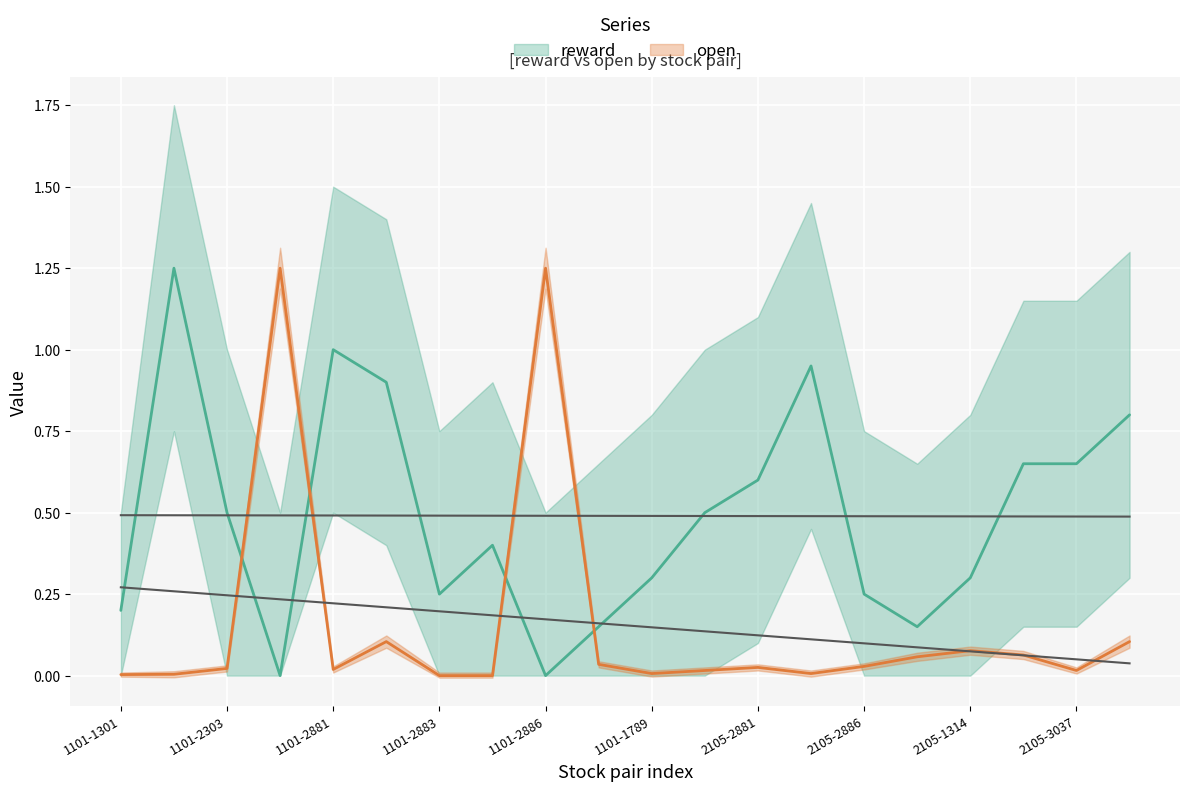

Is this an area chart (filled region under the line)?

No